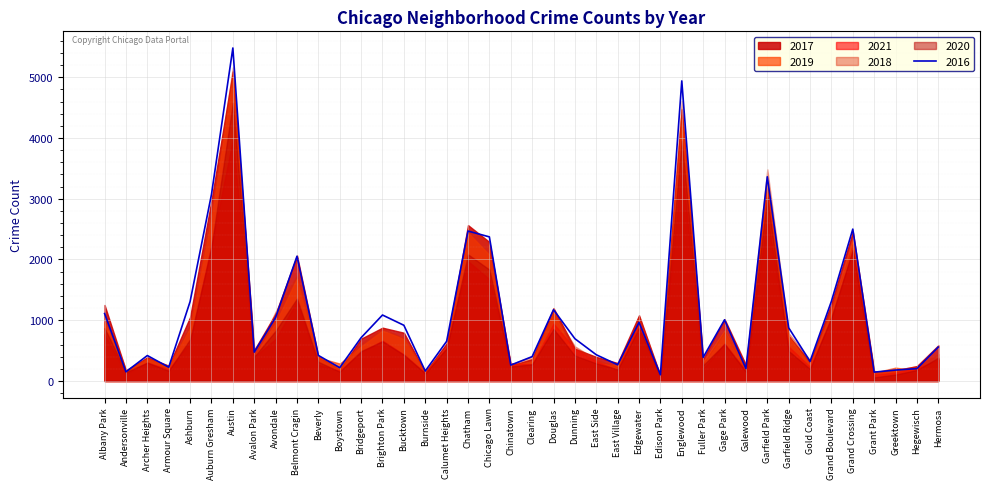

Which label corresponds to the largest value in the chart?

Austin